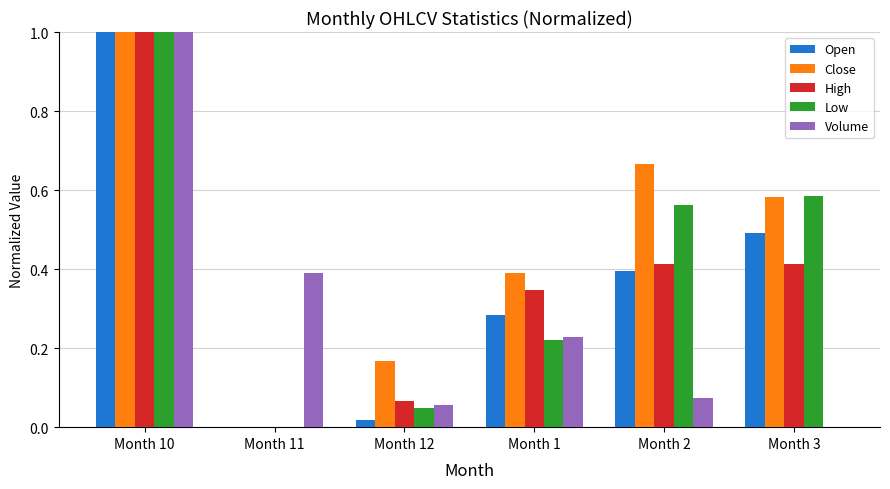

What is the sum of all Close values?

2.8